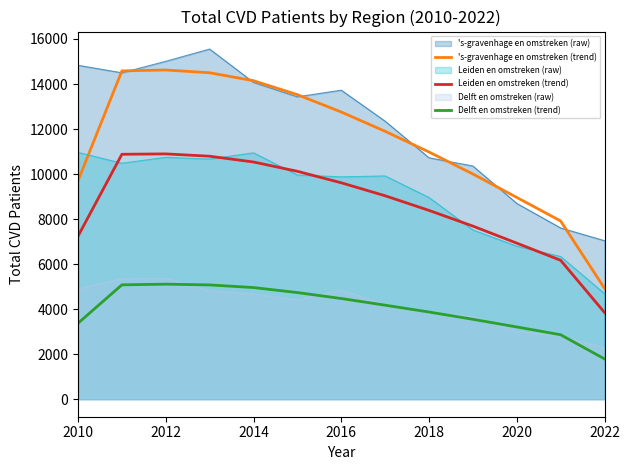

What are all the series names shown in the legend?

's-gravenhage en omstreken (raw), 's-gravenhage en omstreken (trend), Leiden en omstreken (raw), Leiden en omstreken (trend), Delft en omstreken (raw), Delft en omstreken (trend)